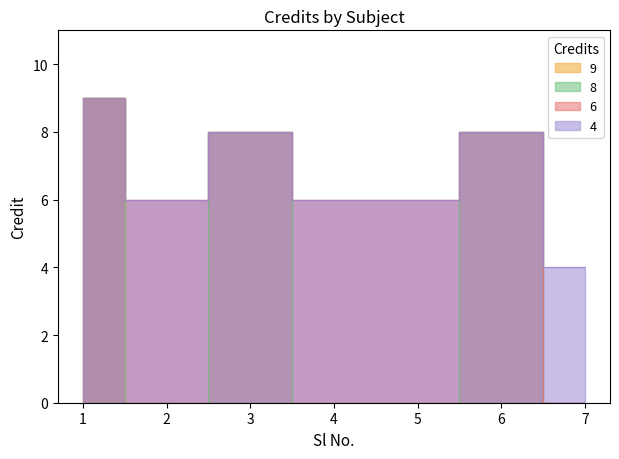

List the labels in order of value, largest first.

1, 3, 6, 2, 4, 5, 7